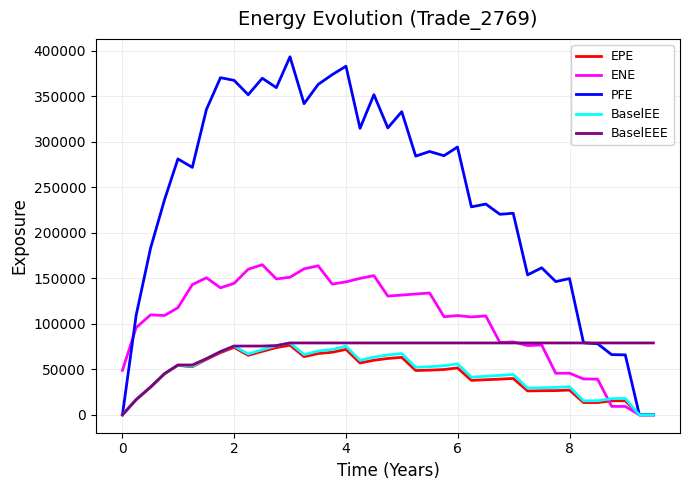

What is the maximum value shown in the chart?

393100.0